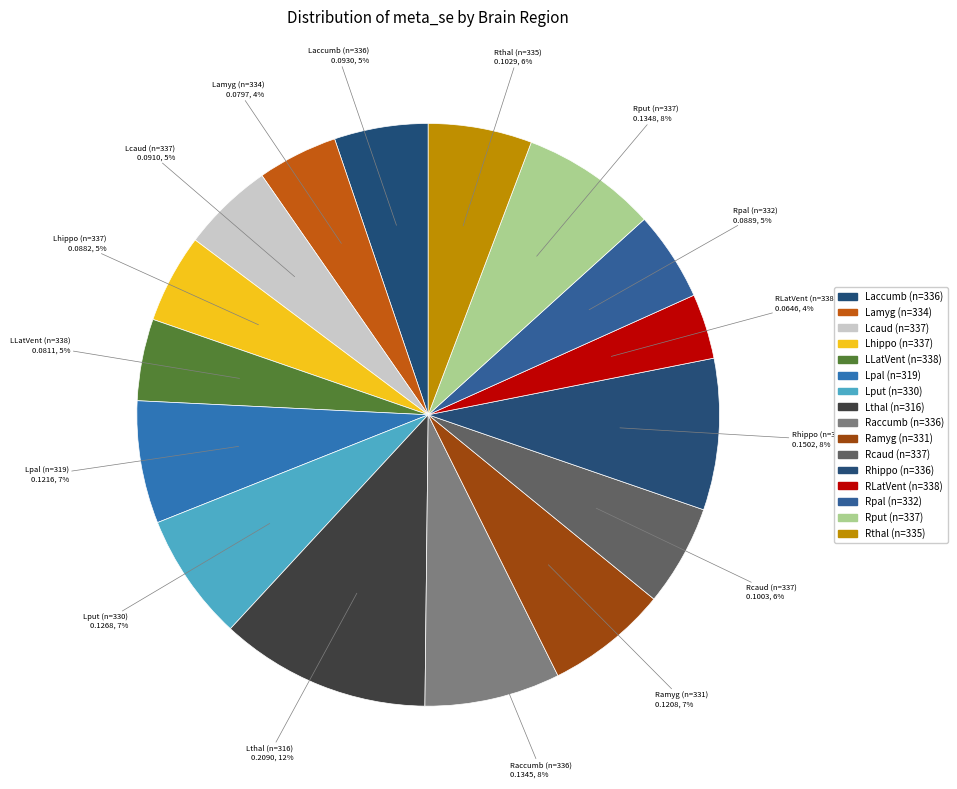

True or false: Lcaud (n=337) accounts for 5% of the total.

True